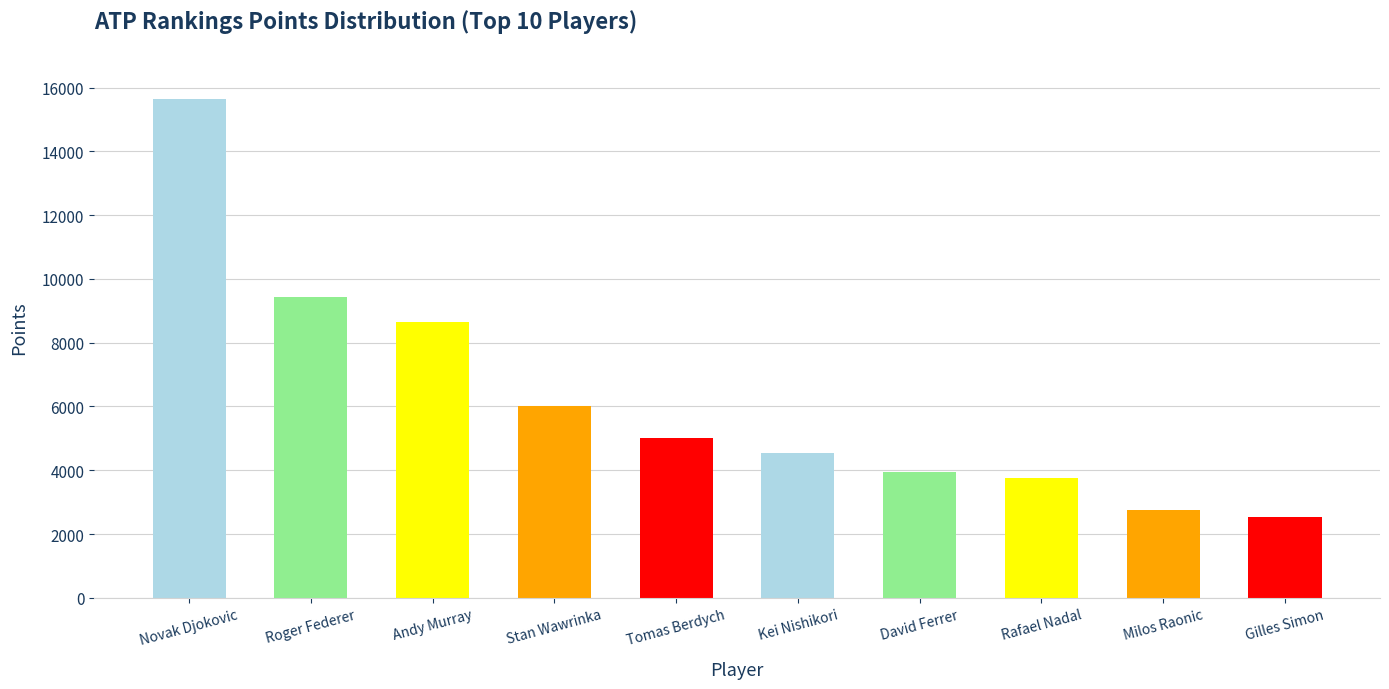

Is it true that the value at Kei Nishikori is 940?

False